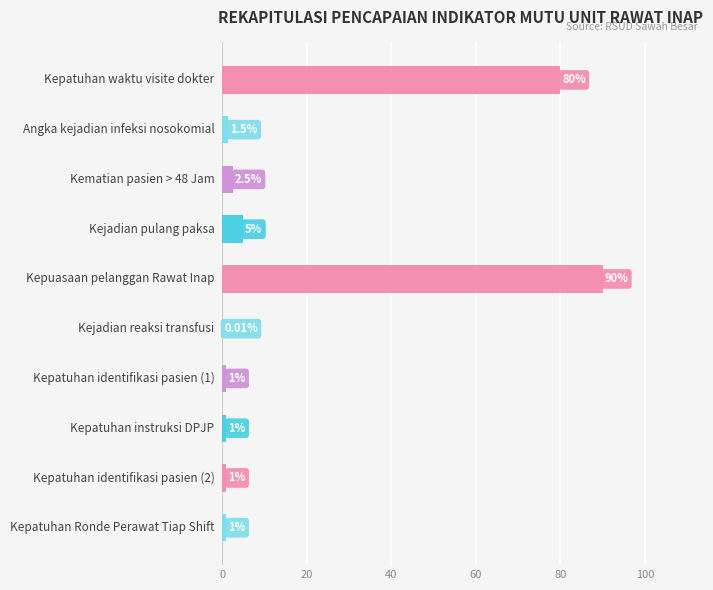

What is the sum of all values?

183.0